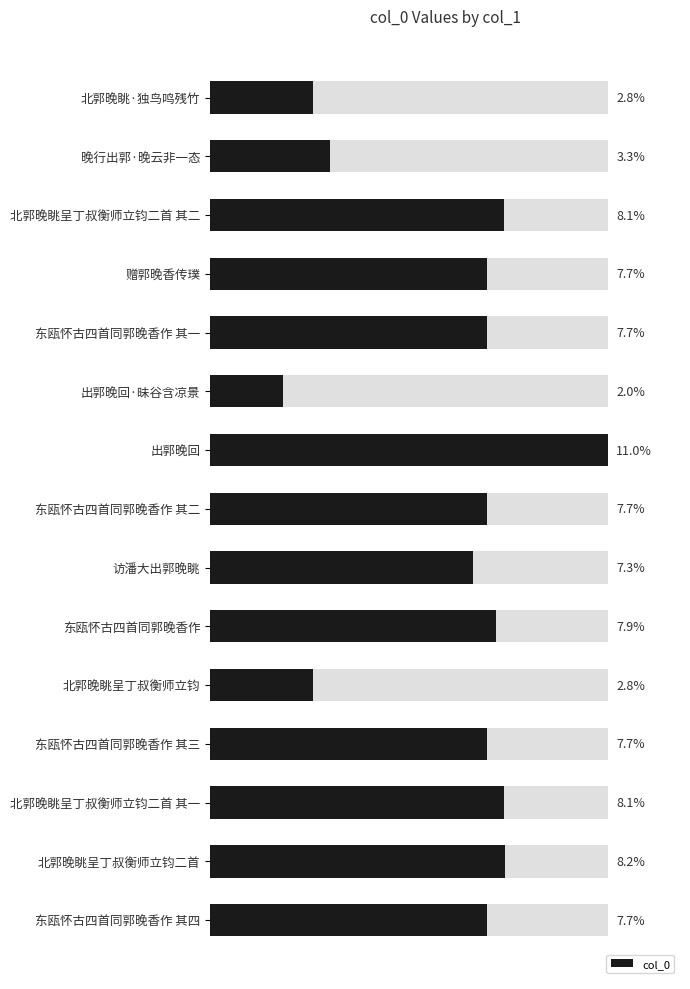

What is the difference between the maximum and minimum values?

9.0